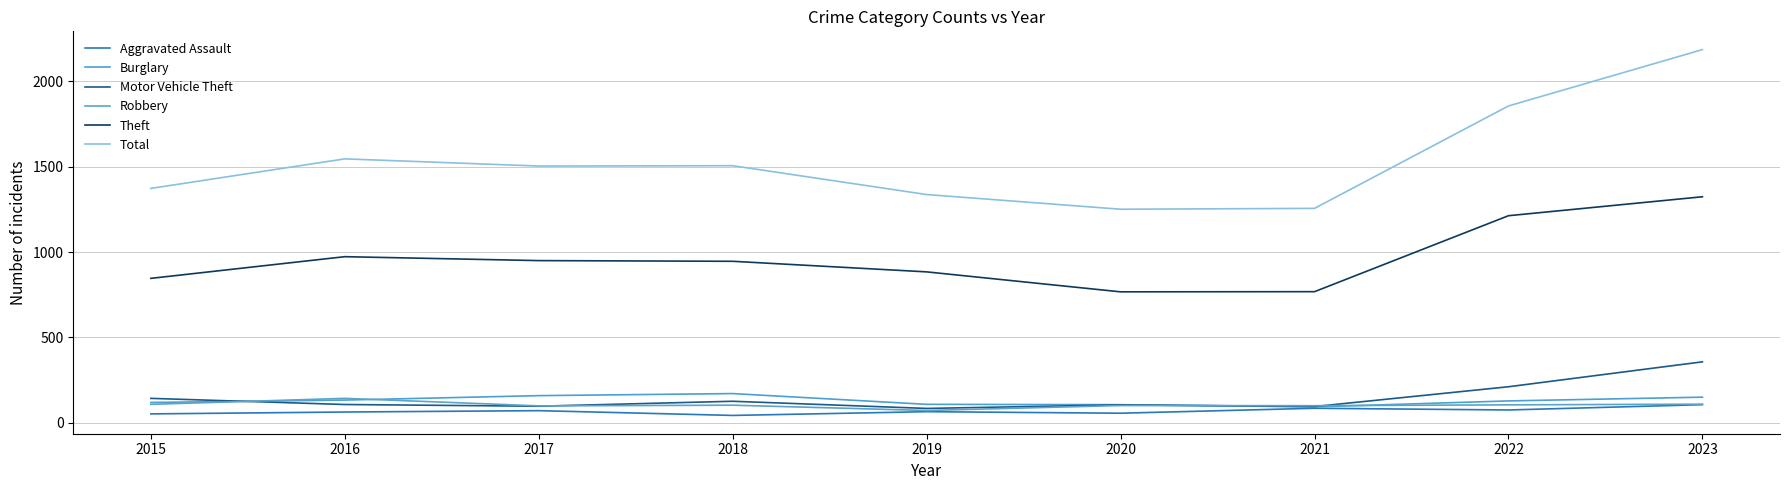

At which category is the sum across all series the highest?

2023